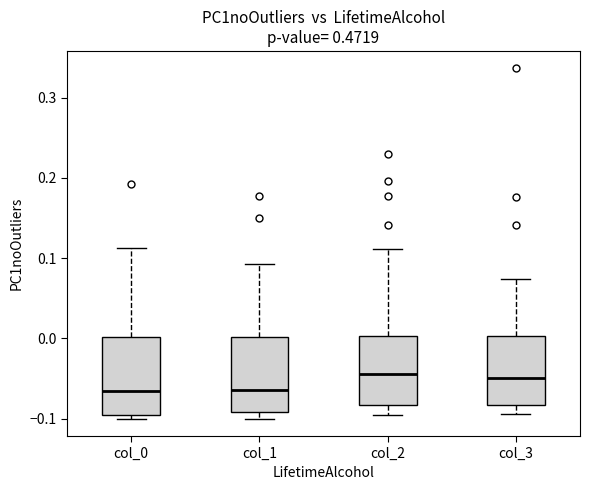

Where does the median line of the box for col_2 sit on the y-axis? The values are not printed on the chart, so give them approximately, as read against the axis.

-0.04